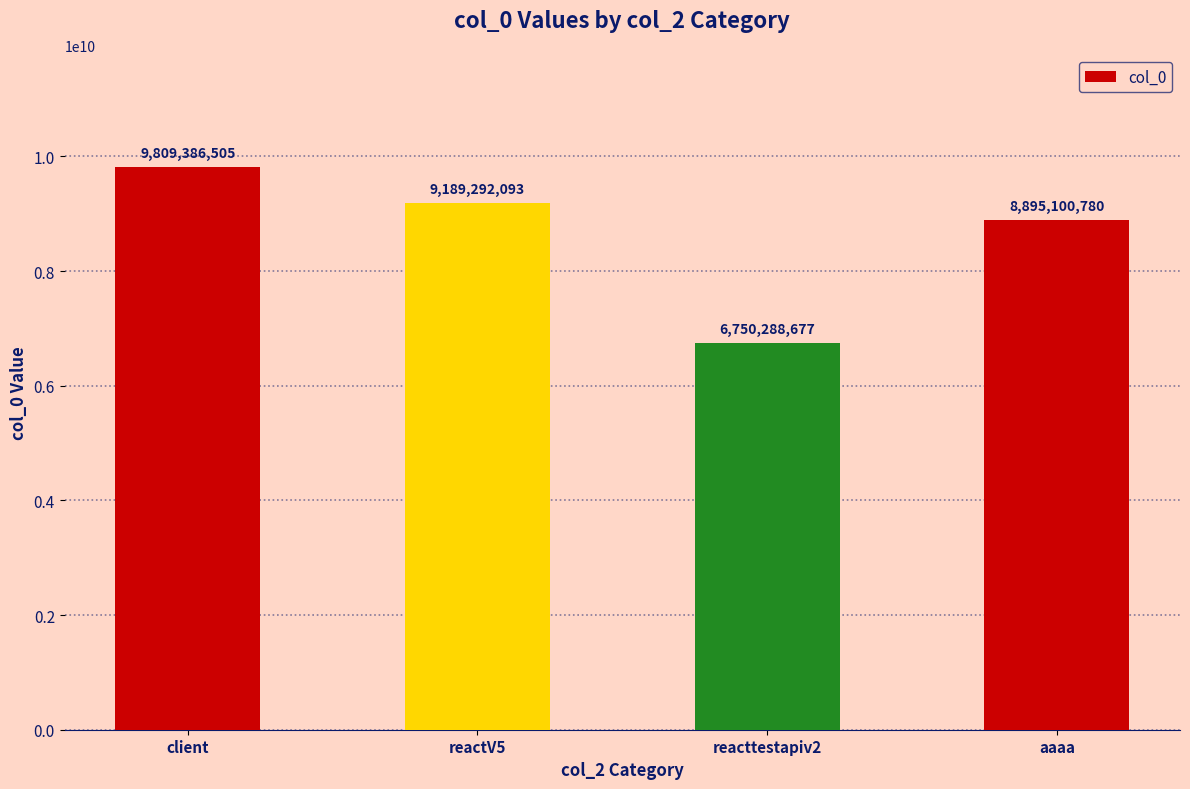

How many distinct data groups are displayed?

1